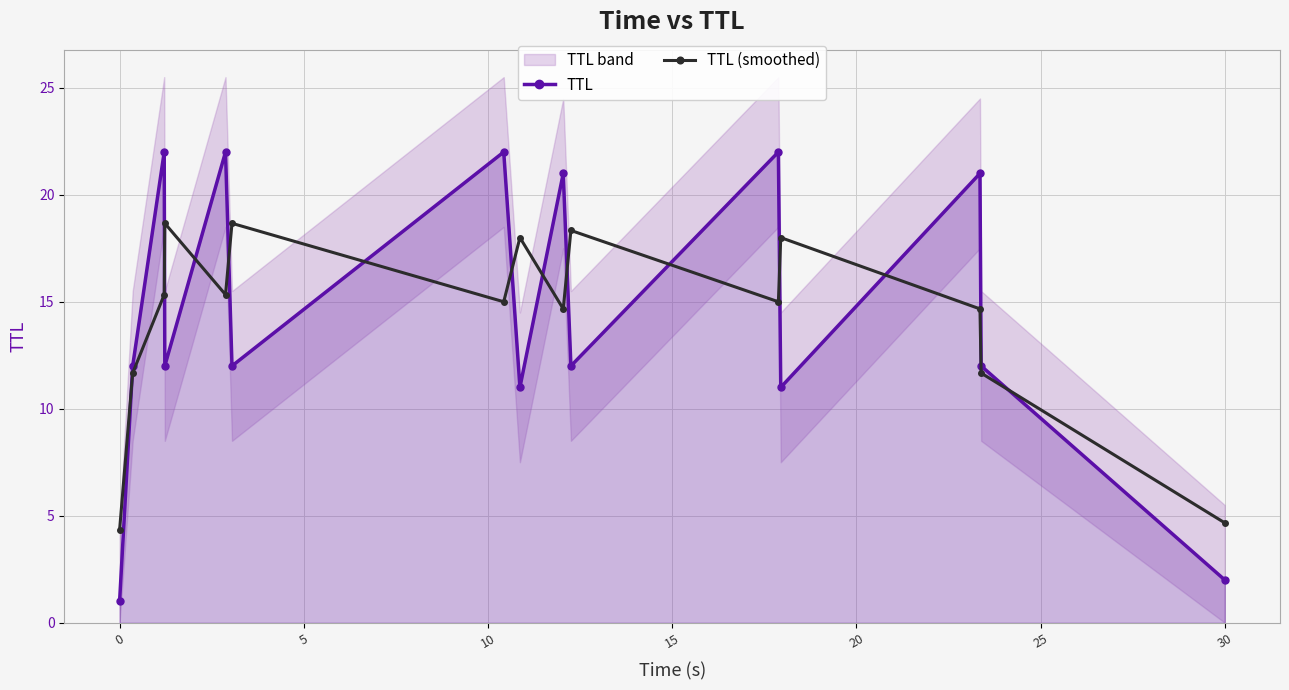

What are all the series names shown in the legend?

TTL, TTL (smoothed)